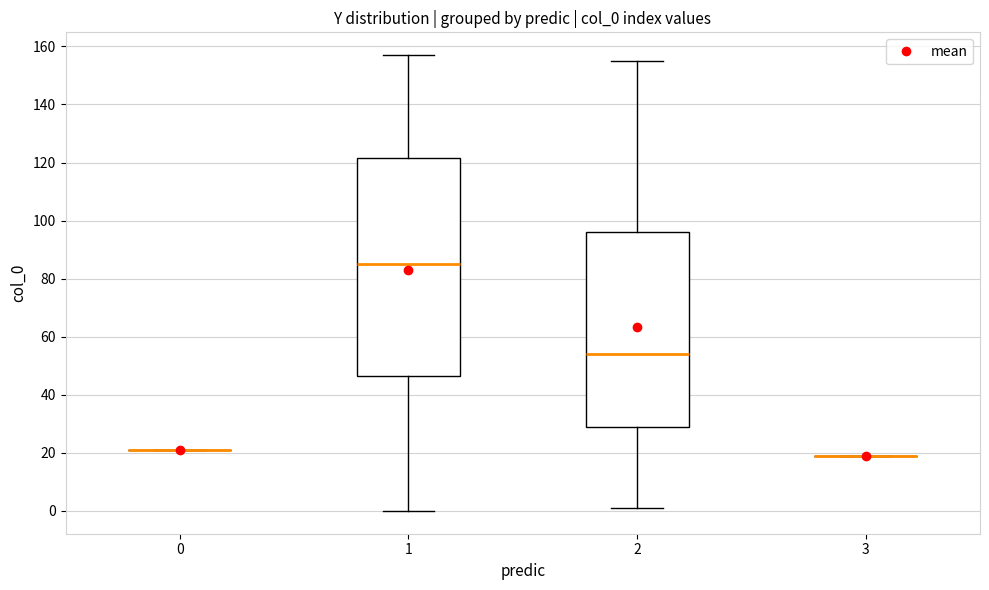

Reading left to right, read every box against the y-axis: the position of its median line, the range the box covers, and the ends of its whiskers. The values are not printed on the chart, so give them approximately, as read against the axis.

0: box collapsed to a line at 22, whiskers 22 to 22
1: median 86, box 46 to 122, whiskers 0 to 158
2: median 54, box 30 to 96, whiskers 2 to 156
3: box collapsed to a line at 20, whiskers 20 to 20